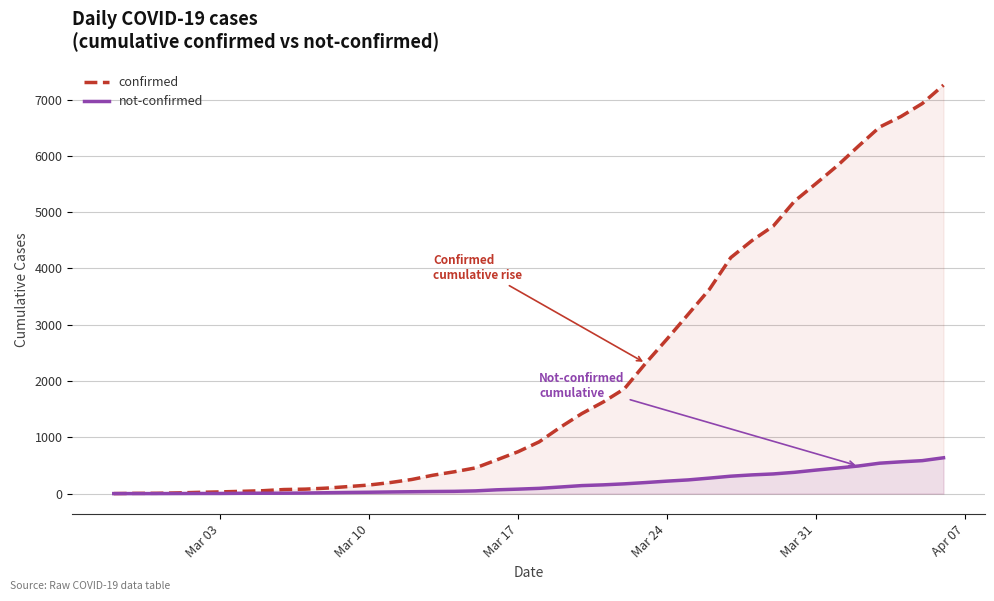

What is the greatest value displayed?

7257